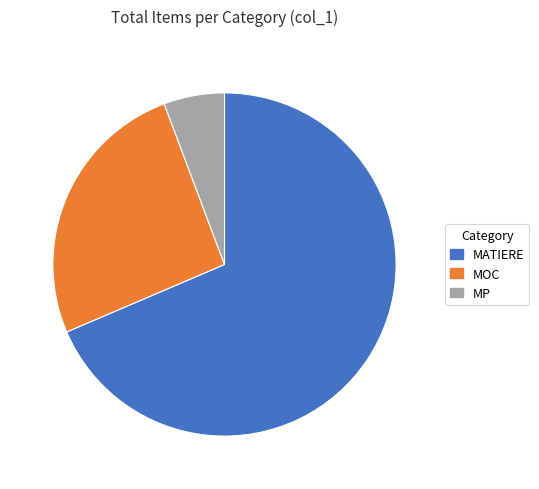

How many segments does this pie chart have?

3